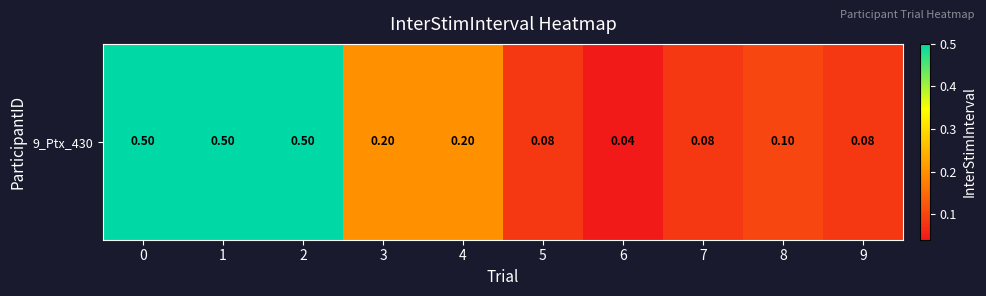

List the labels in order of value, smallest first.

6, 5, 7, 9, 8, 3, 4, 0, 1, 2